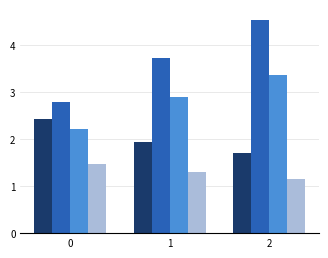

How many data points does each series have?

3